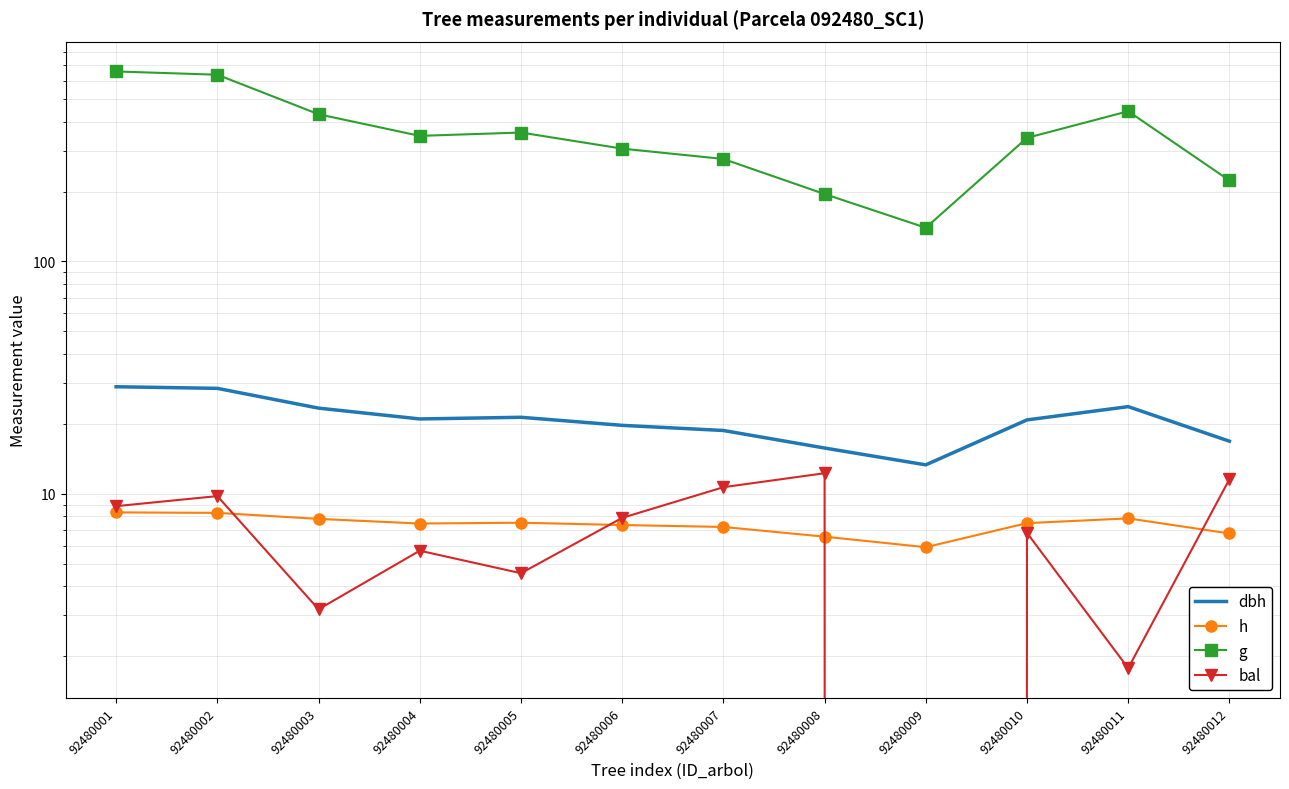

Is it true that h equals 6.5 at 92480008?

True